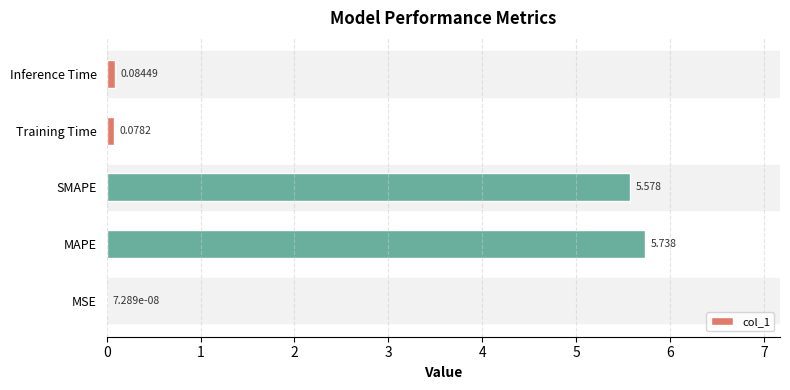

At which label is the value closest to 2?

Inference Time